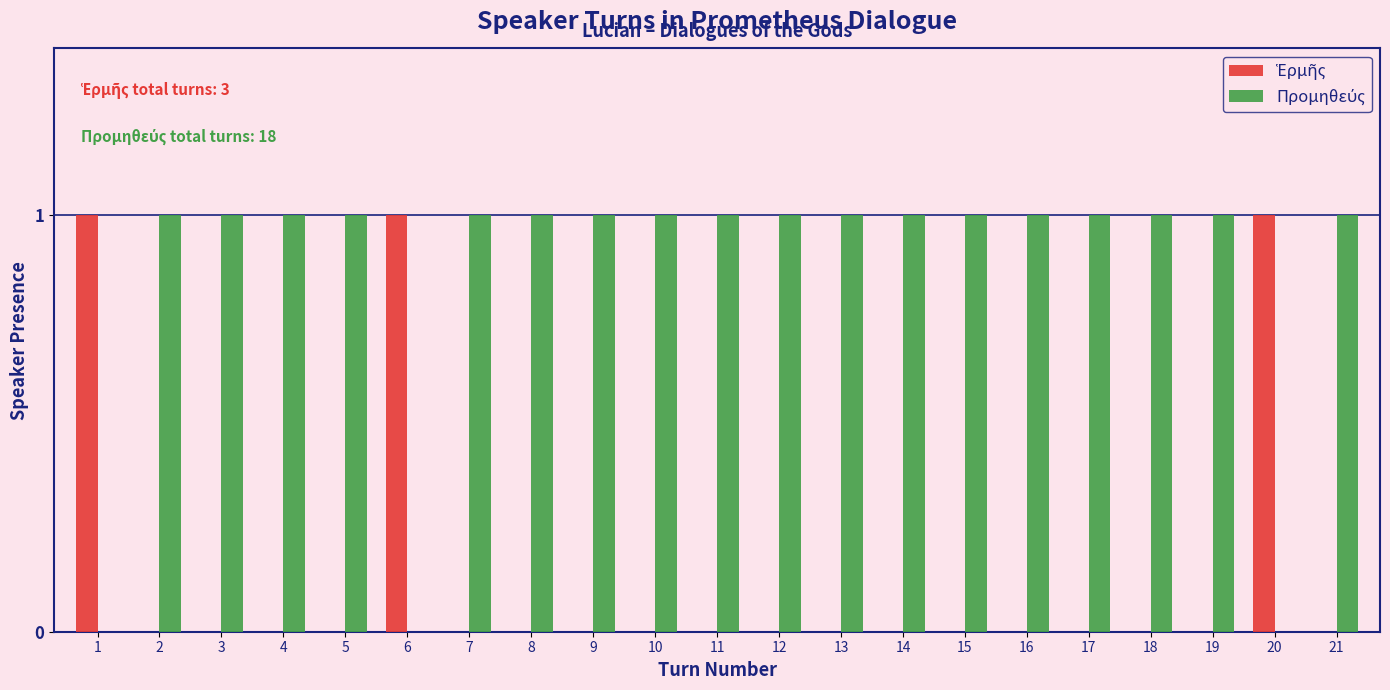

How many data points does each series have?

21